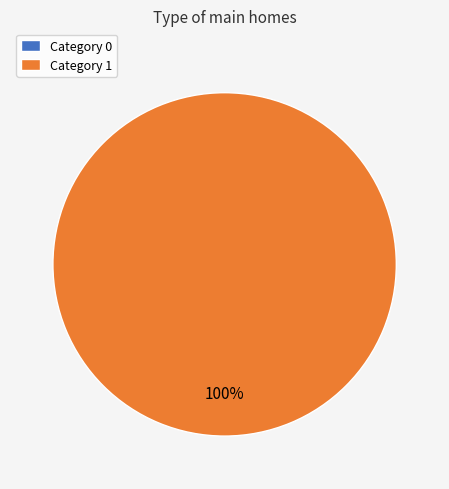

To the nearest percent, what is the average slice percentage?

50%